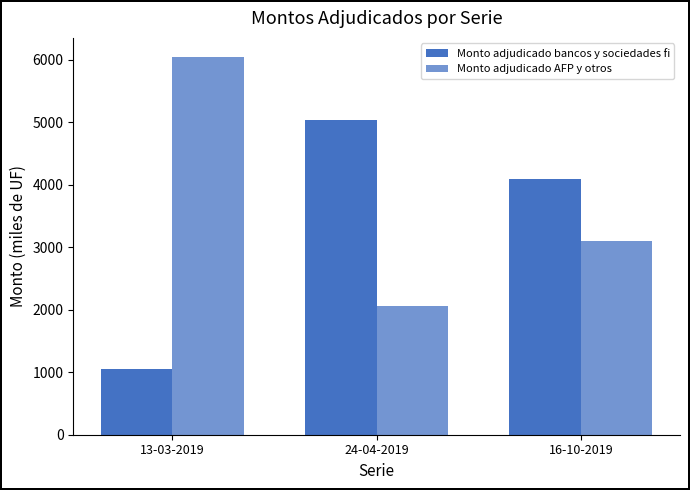

Does the chart contain any negative values?

No